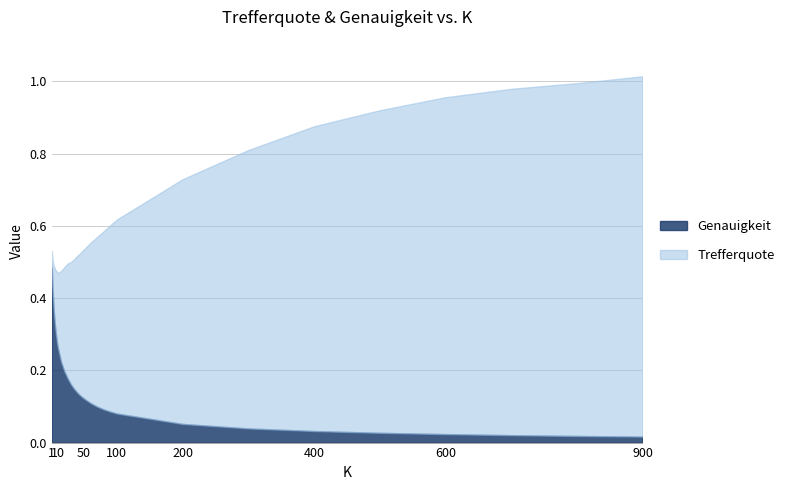

At which category is the sum across all series the highest?

900